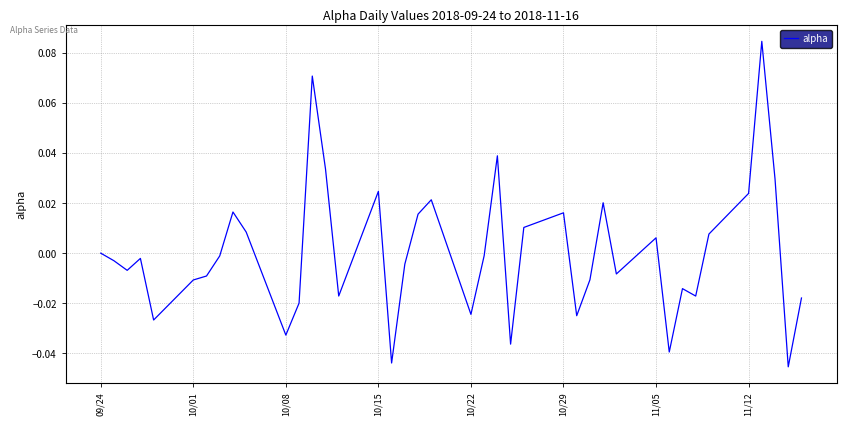

Reading right to left, list all the values displayed in this chart.

-0.0	-0.0	0.0	0.1	0.0	0.0	-0.0	-0.0	-0.0	0.0	-0.0	0.0	-0.0	-0.0	0.0	0.0	-0.0	0.0	-0.0	-0.0	0.0	0.0	-0.0	-0.0	0.0	-0.0	0.0	0.1	-0.0	-0.0	0.0	0.0	-0.0	-0.0	-0.0	-0.0	-0.0	-0.0	-0.0	0.0